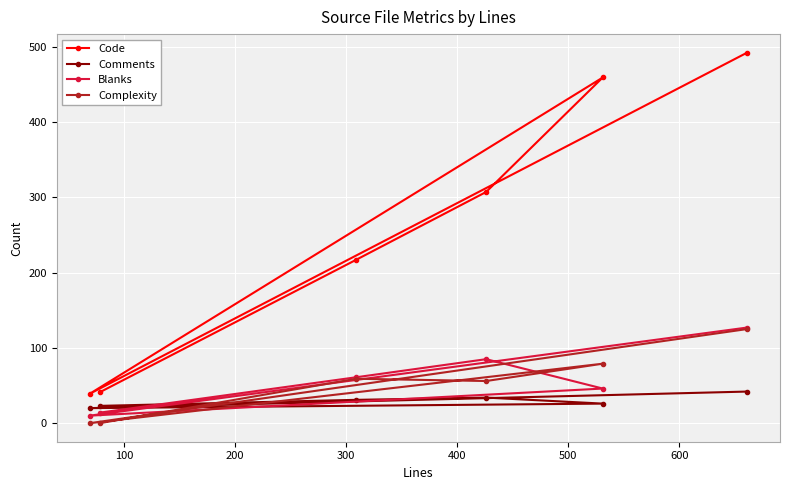

After their last crossing, which series has the higher values: Comments or Blanks?

Blanks